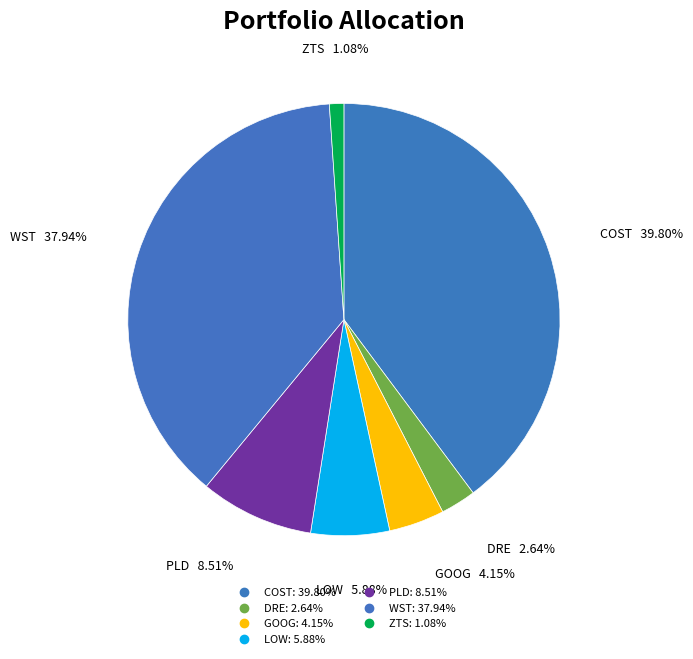

To the nearest percent, what is the average slice percentage?

14%